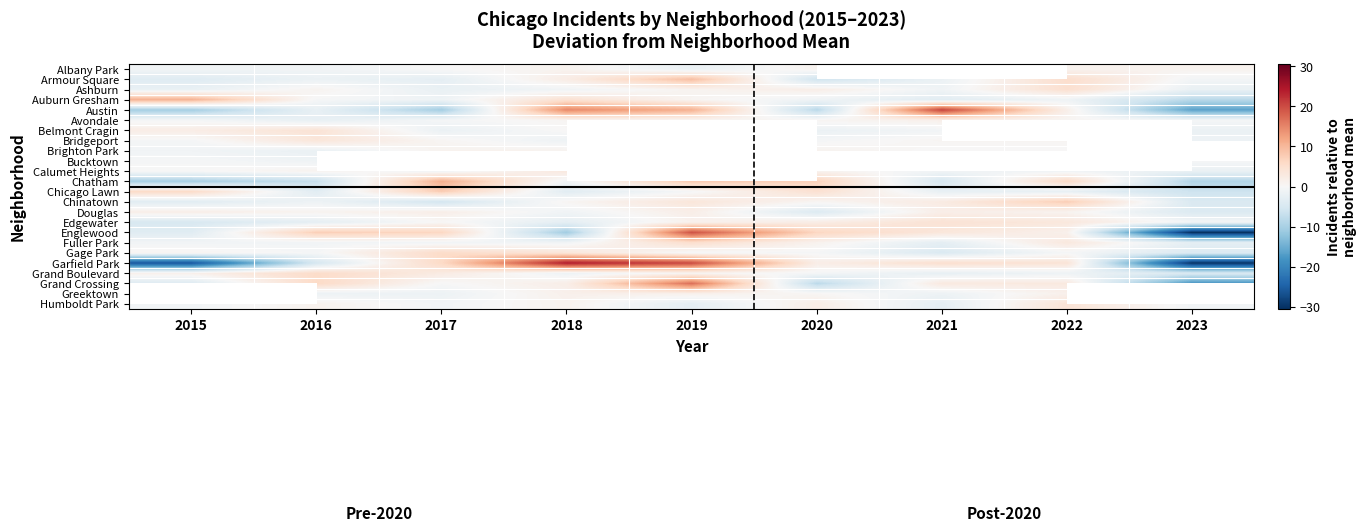

Read the Auburn Gresham value at 2022.

-1.3